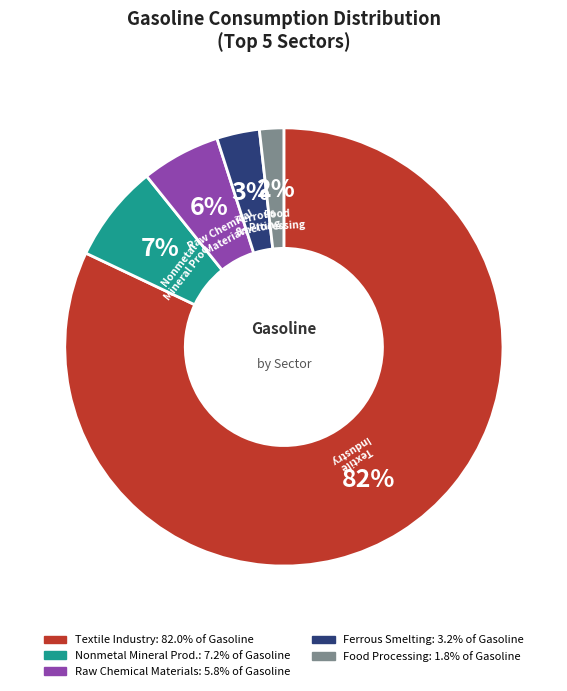

Is there a majority slice in this chart?

Yes